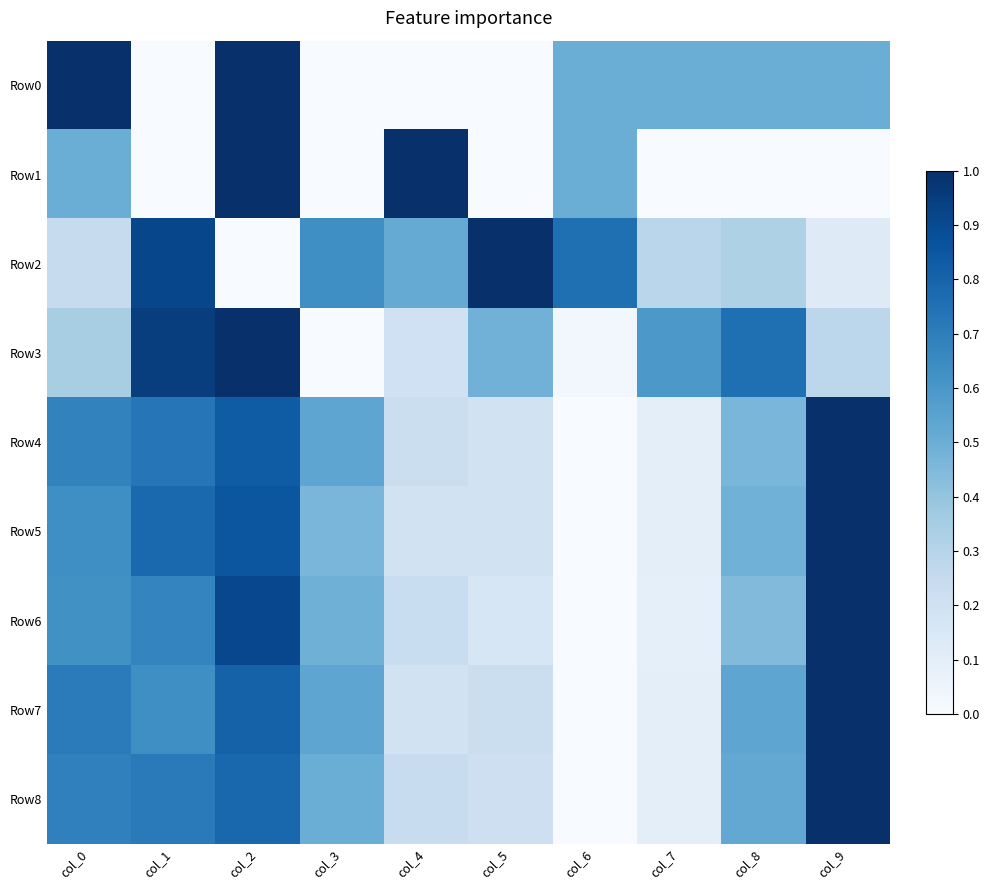

How many series are shown in this chart?

9